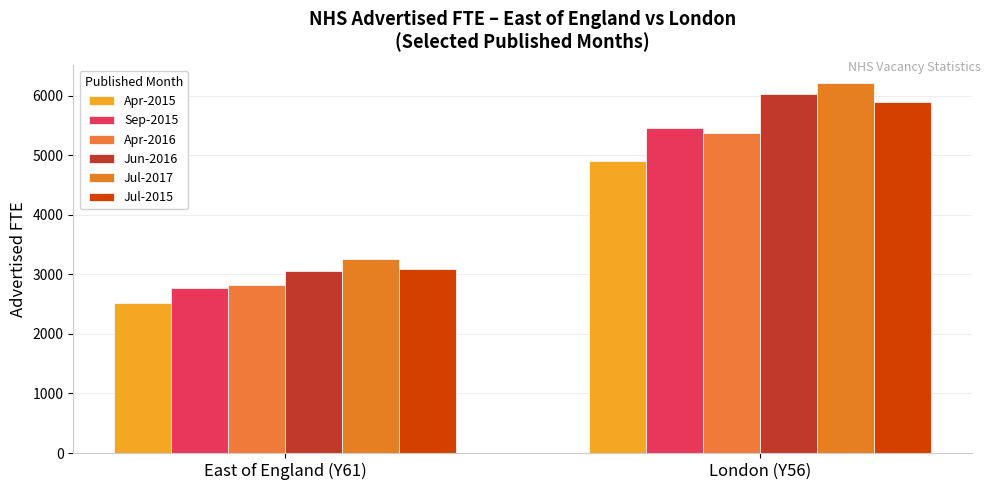

Reading left to right, transcribe all the data shown in this chart.

Apr-2015: East of England (Y61)=2526.7	London (Y56)=4903.4
Sep-2015: East of England (Y61)=2768.6	London (Y56)=5457.5
Apr-2016: East of England (Y61)=2824.1	London (Y56)=5376.9
Jun-2016: East of England (Y61)=3056.1	London (Y56)=6026.8
Jul-2017: East of England (Y61)=3262.0	London (Y56)=6210.1
Jul-2015: East of England (Y61)=3094.7	London (Y56)=5890.9